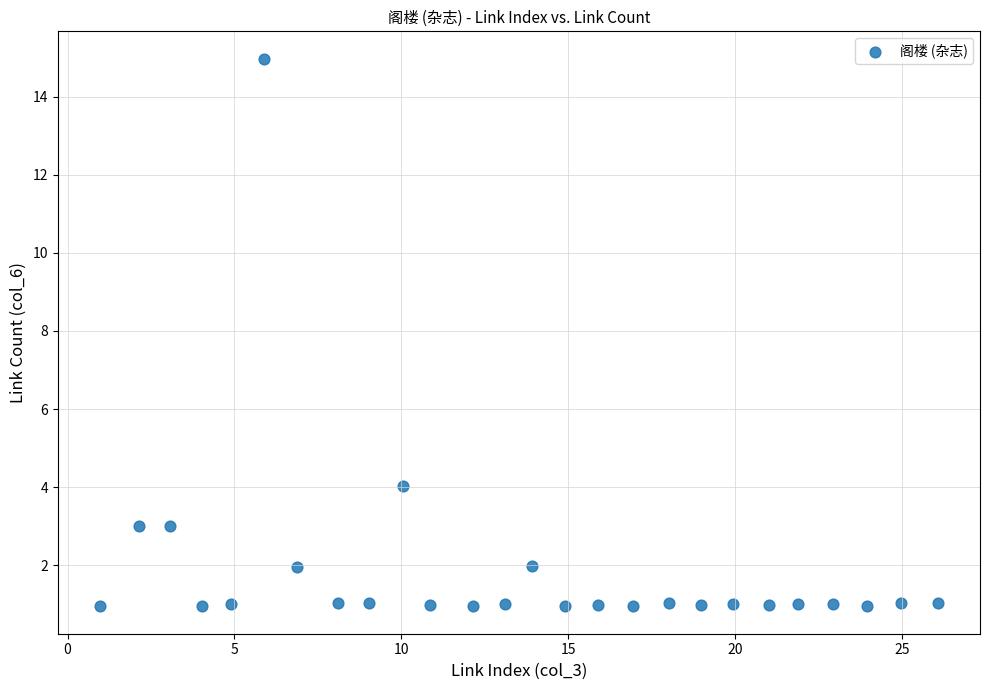

What is the range of Y values (max minus min)?

14.0